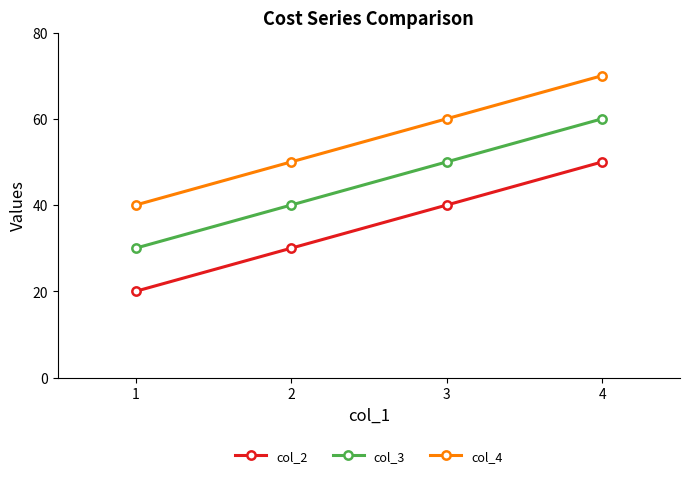

What is the difference between the second highest and minimum values in the col_4 series?

20